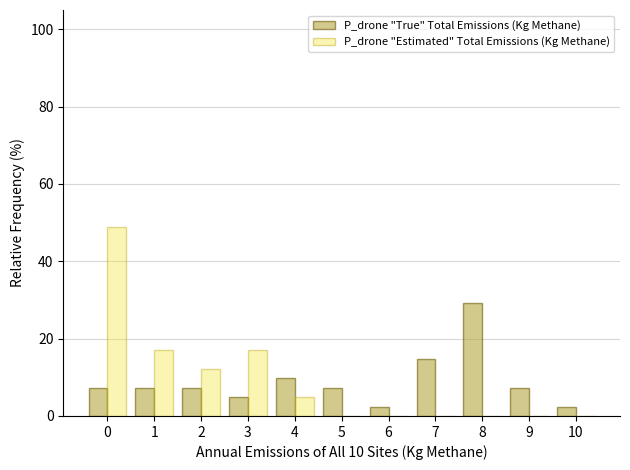

Which series changed the most between 3 and 5?

P_drone "Estimated" Total Emissions (Kg Methane)